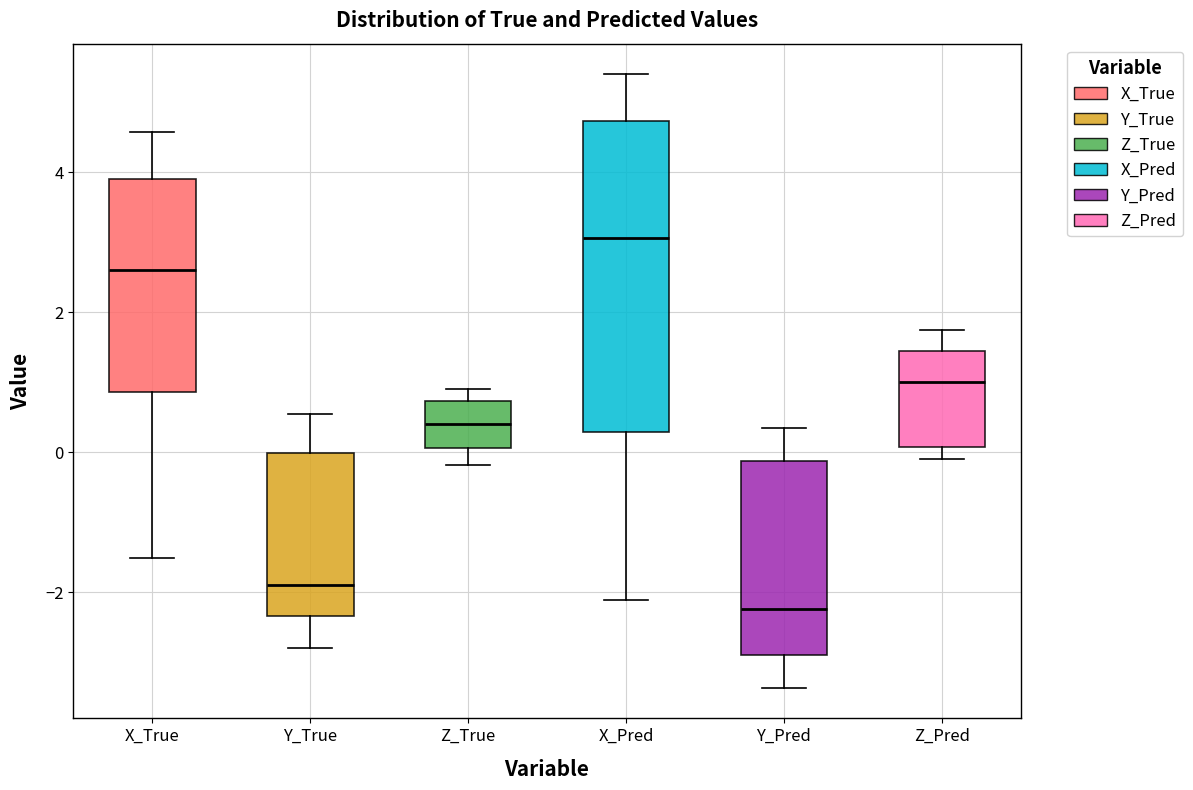

Which box is the tallest, from its lower edge to its upper edge?

X_Pred